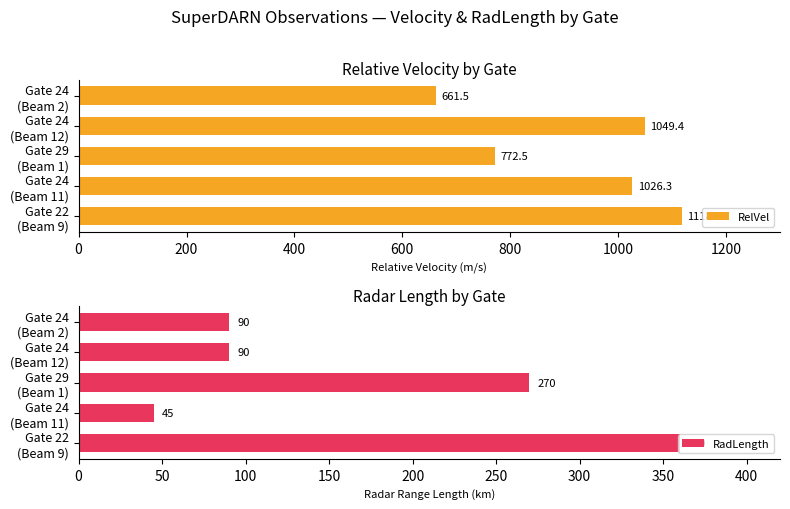

What is the minimum value for RelVel?

661.5